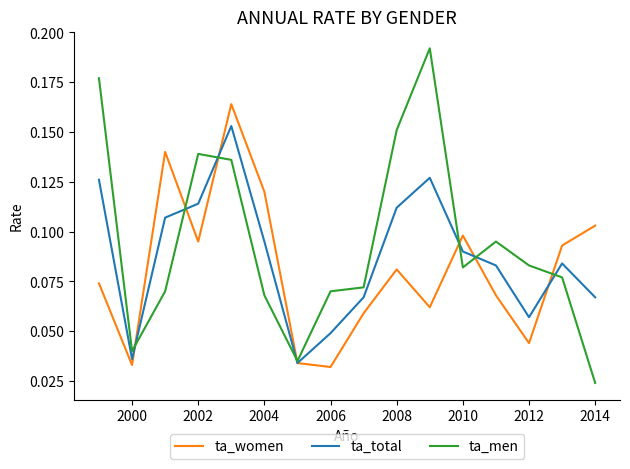

Rank the series by their average value, from lowest to highest.

ta_women, ta_total, ta_men